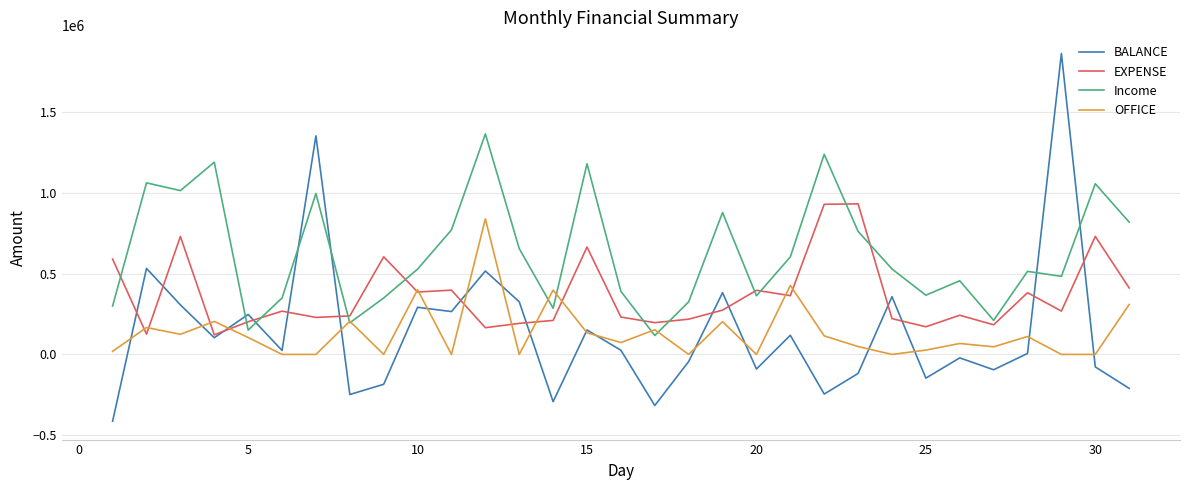

Which series has the largest total across all categories?

Income